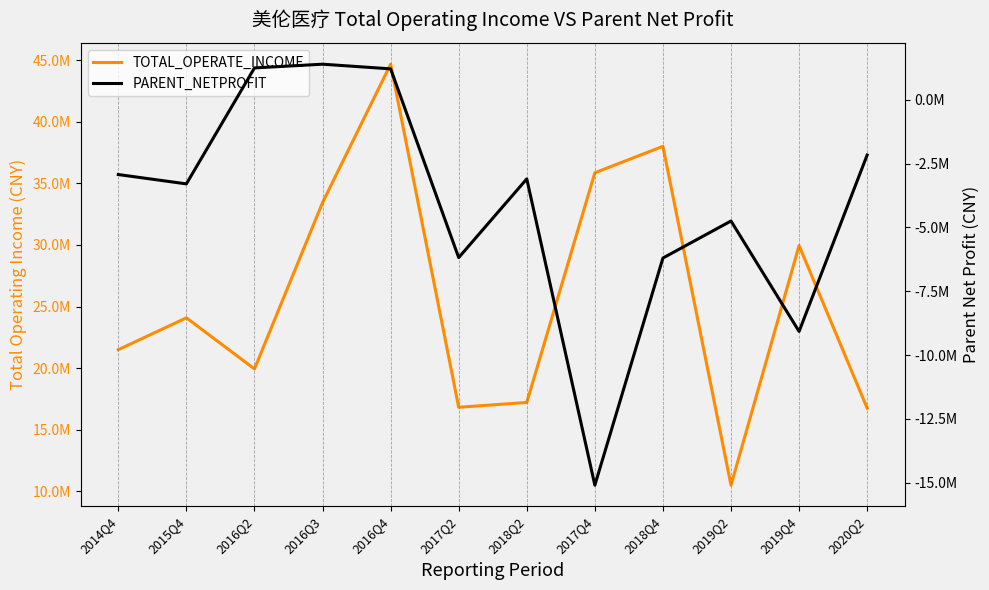

Which series changed the most between 2018Q2 and 2019Q2?

TOTAL_OPERATE_INCOME